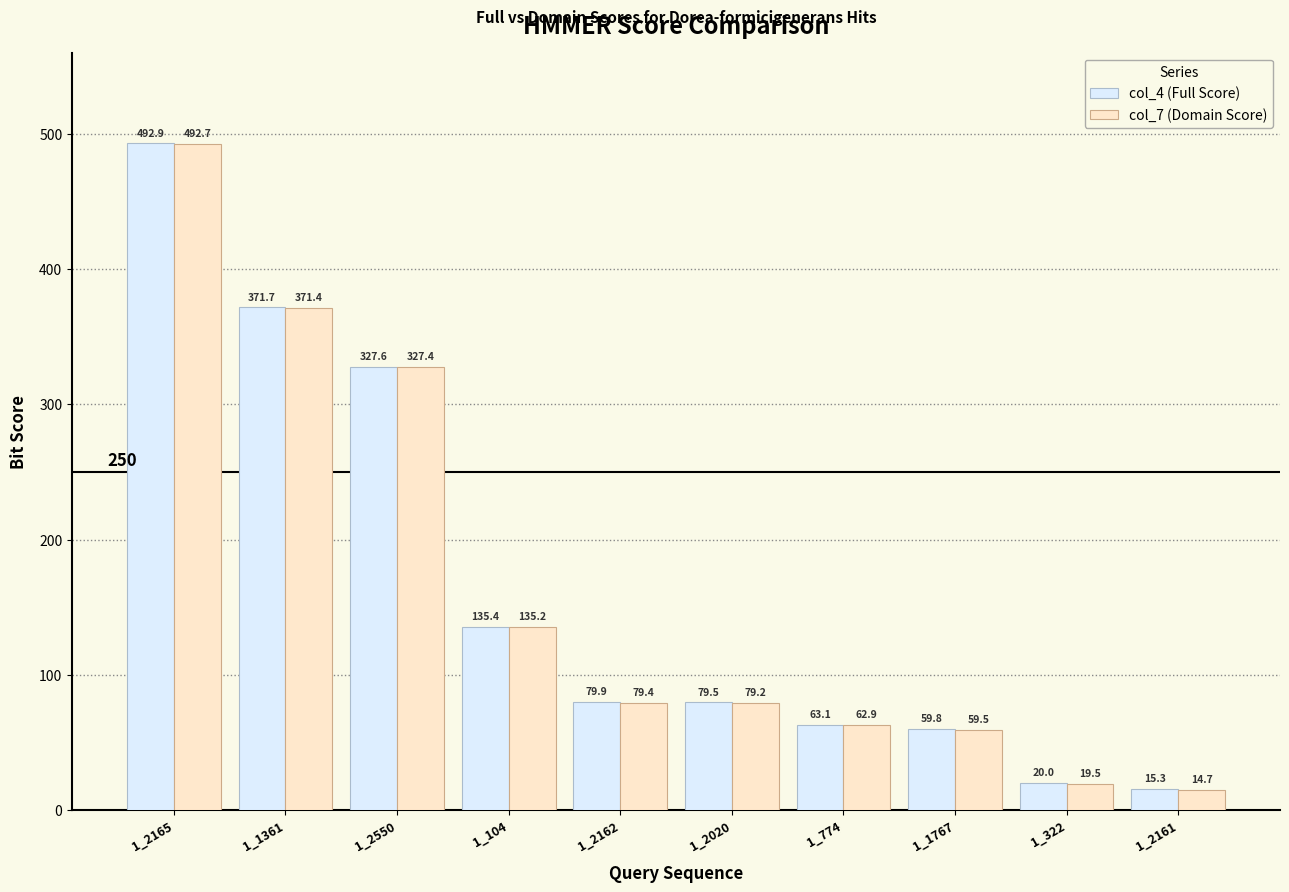

At which label does col_7 (Domain Score) first exceed 79?

1_2165